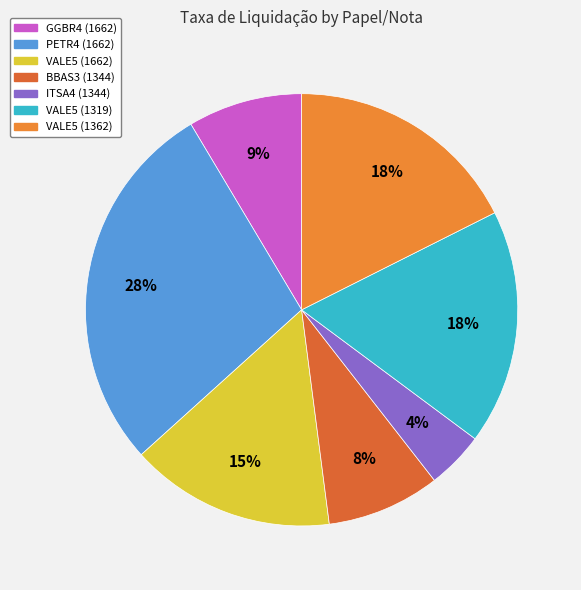

How many segments does this pie chart have?

7